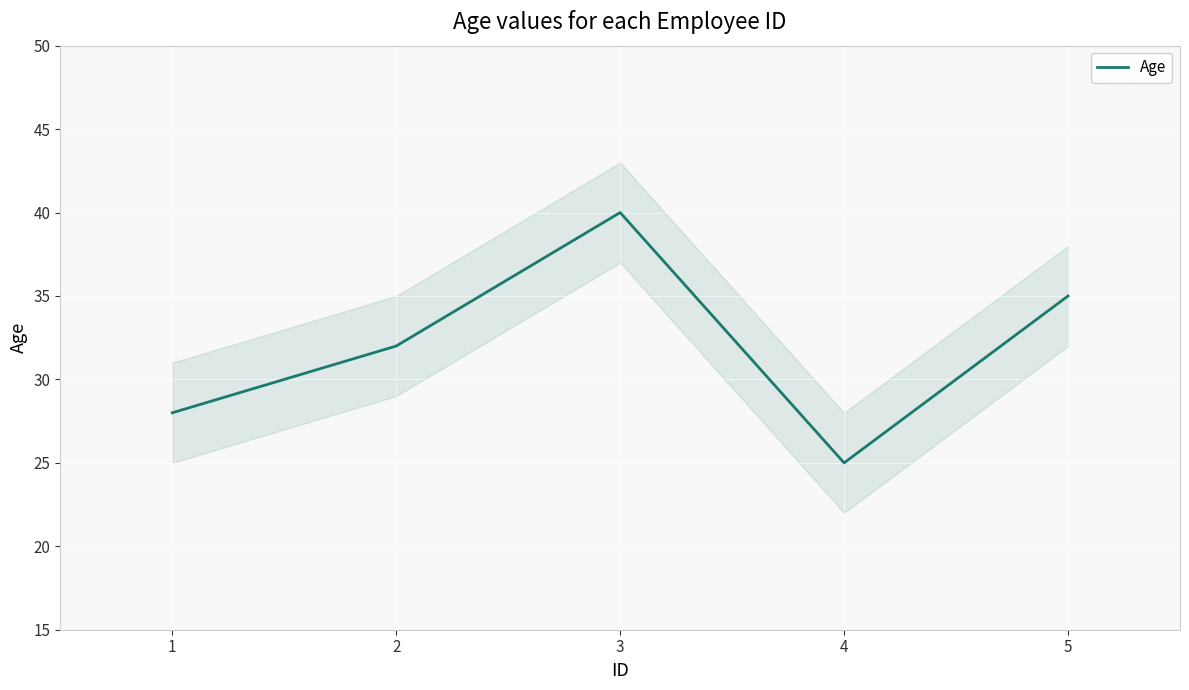

What is the ratio of the value at 4 to the value at 5?

0.7